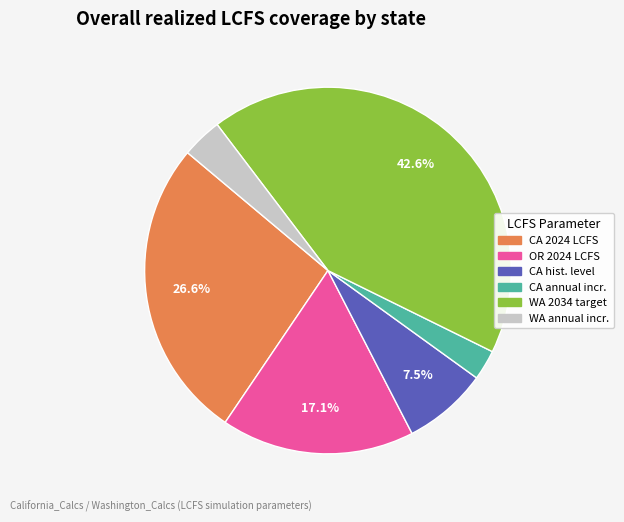

Is there any slice that represents more than half of the pie?

No